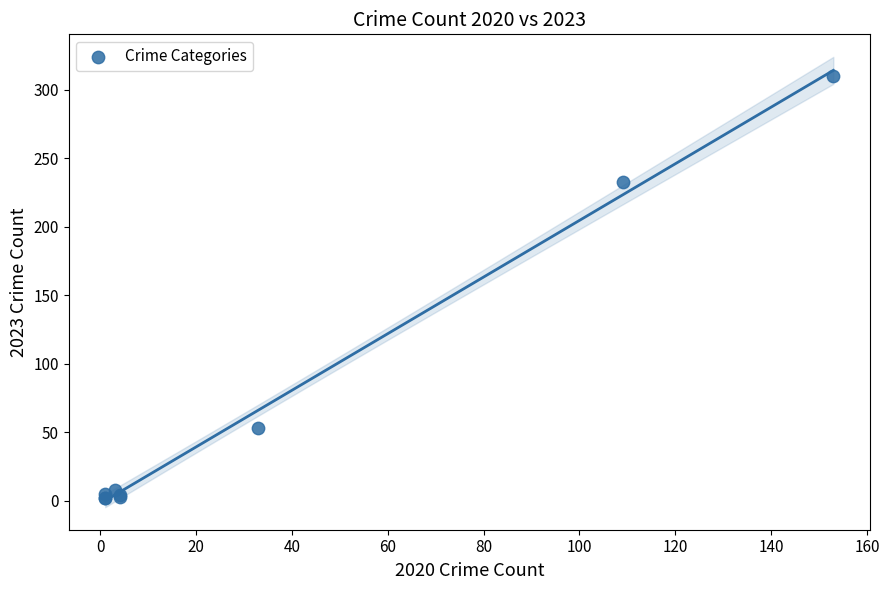

What Y value in the scatter plot is closest to 156?

233